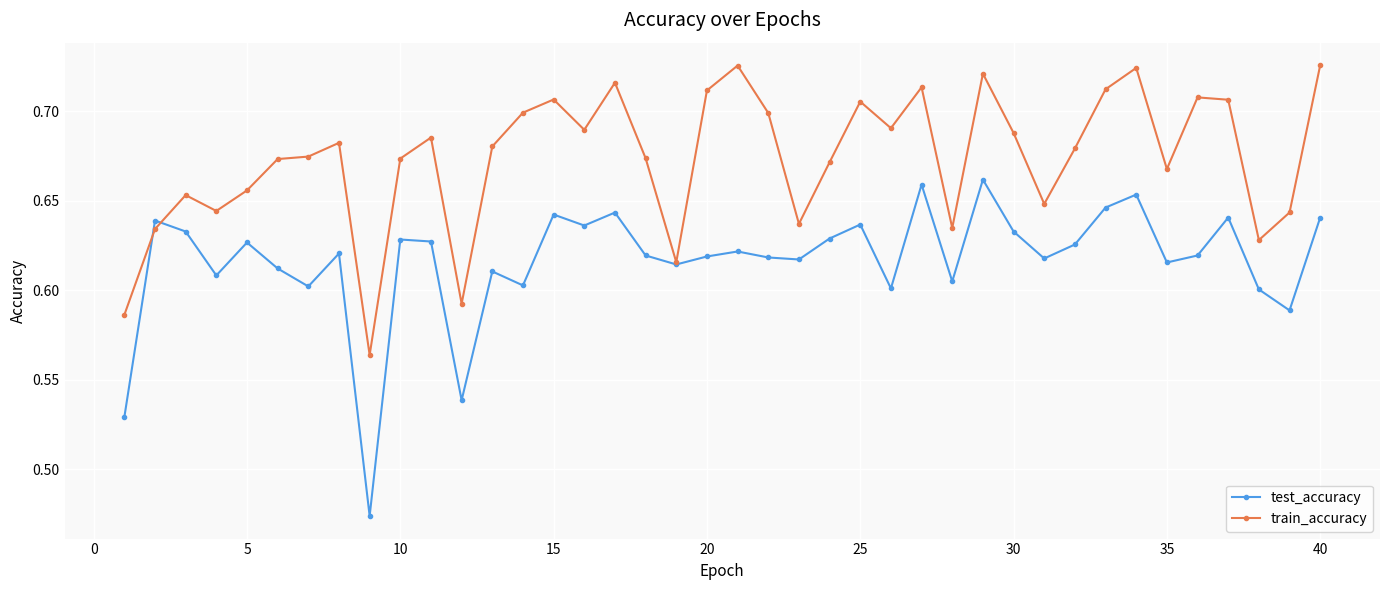

Which series has the largest range (max minus min)?

test_accuracy